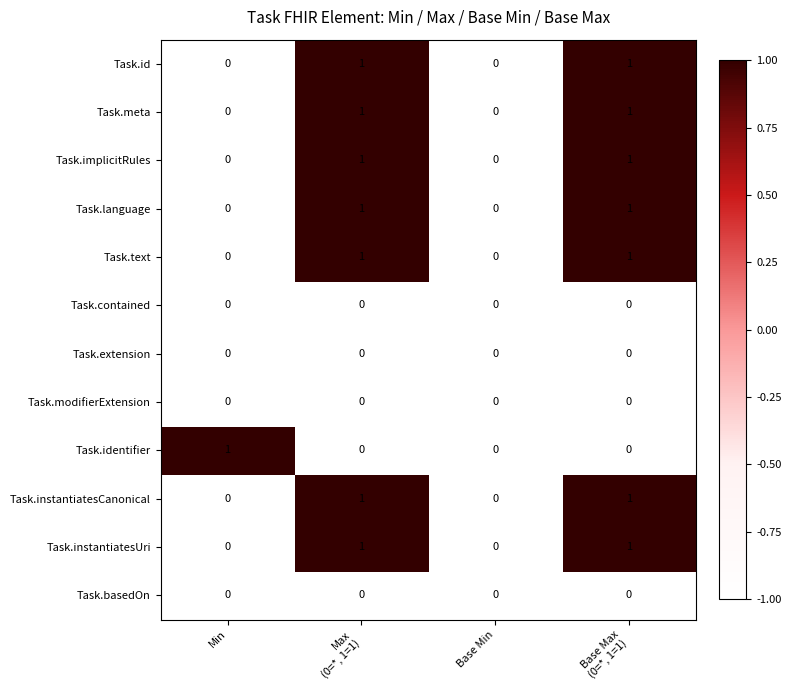

Count the Task.instantiatesUri values in the range 0 to 1.

4